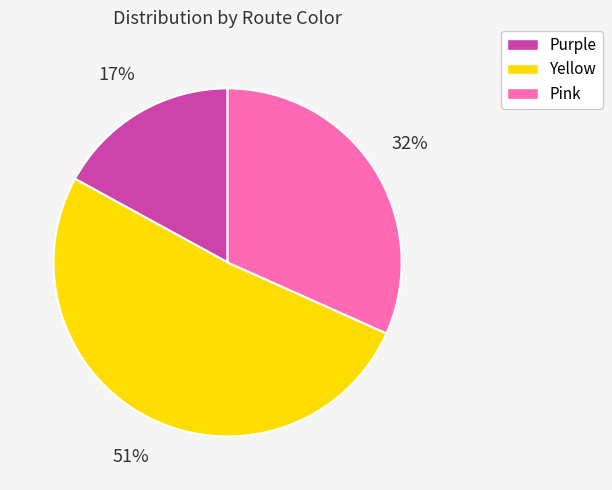

Between Pink and Yellow, which is larger?

Yellow